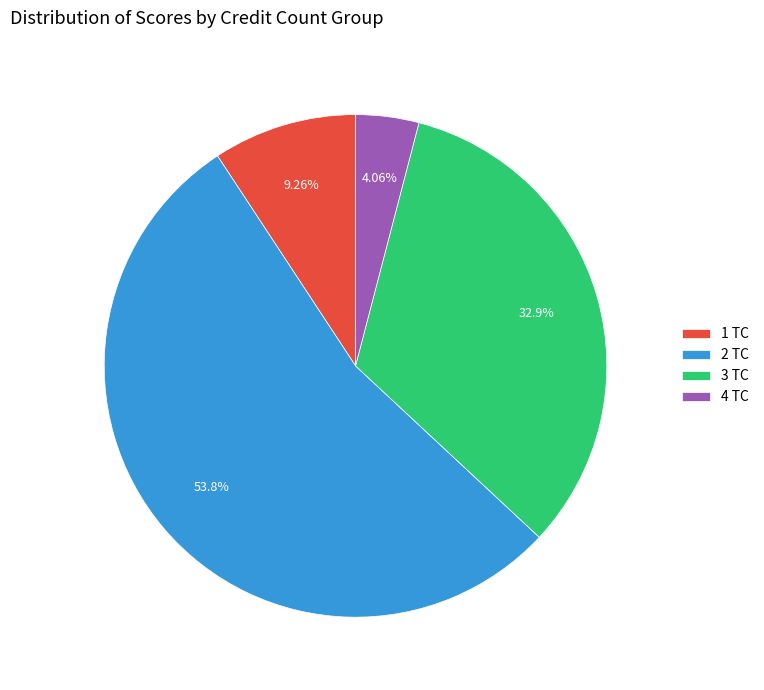

Combined, do 2 TC and 3 TC account for over 50%?

Yes